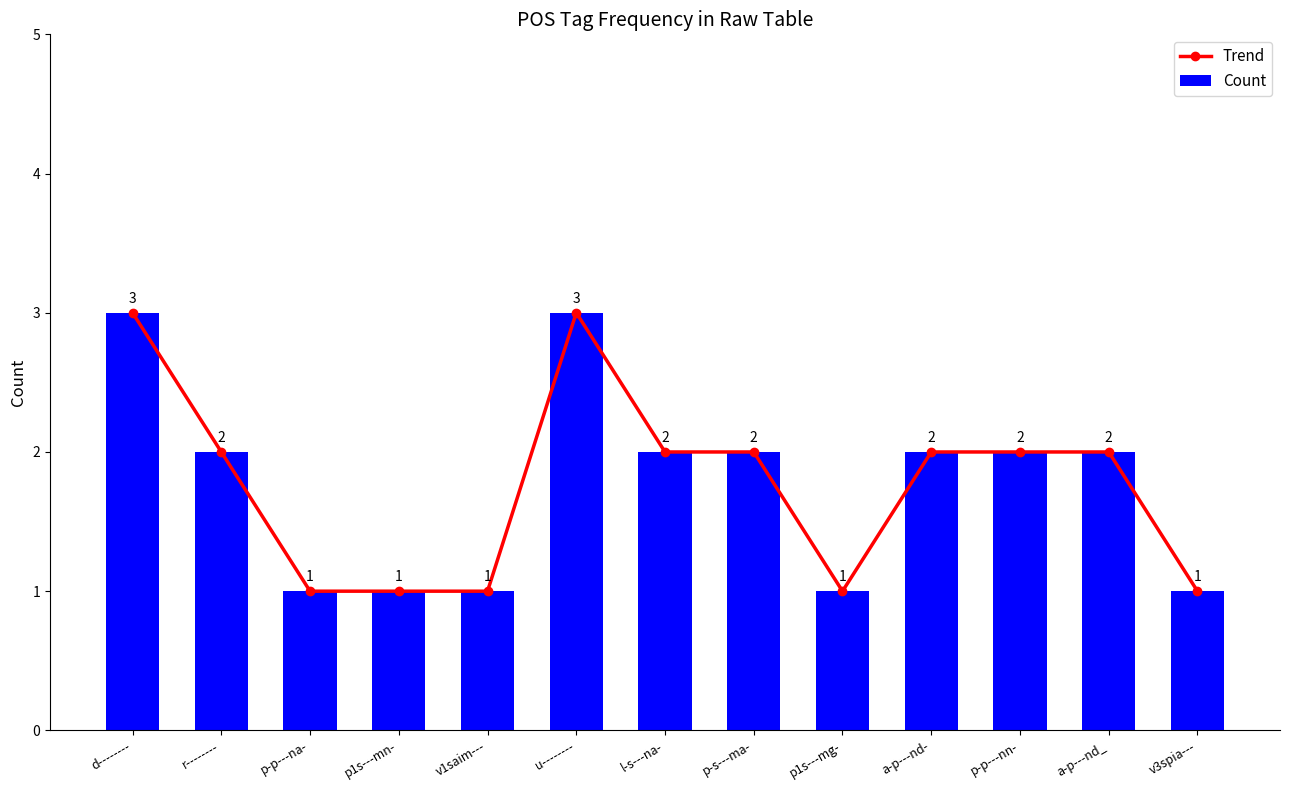

What is the label of the 6th bar from the right?

p-s---ma-